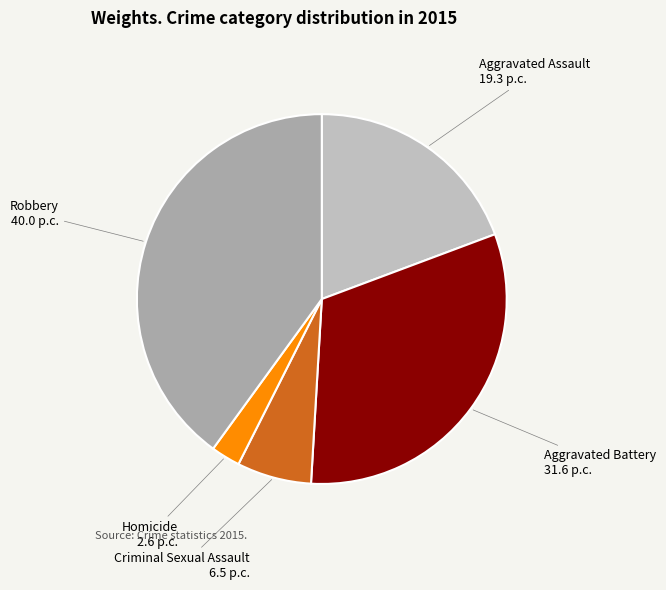

Between Criminal Sexual Assault and Aggravated Assault, which is larger?

Aggravated Assault